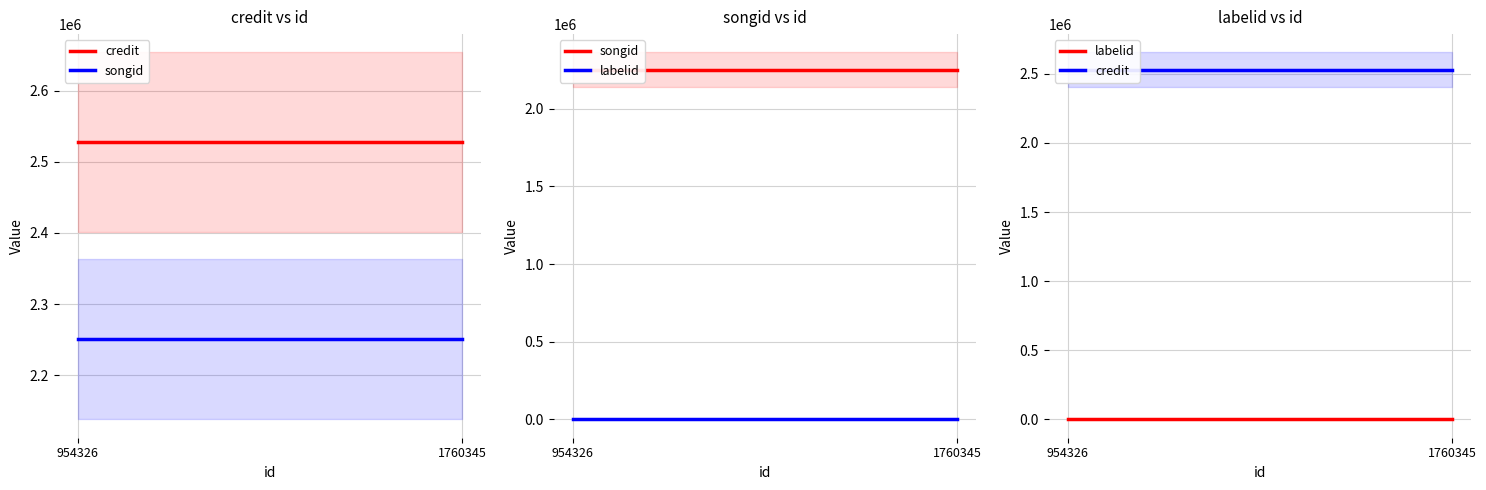

Which series has the largest total across all categories?

credit